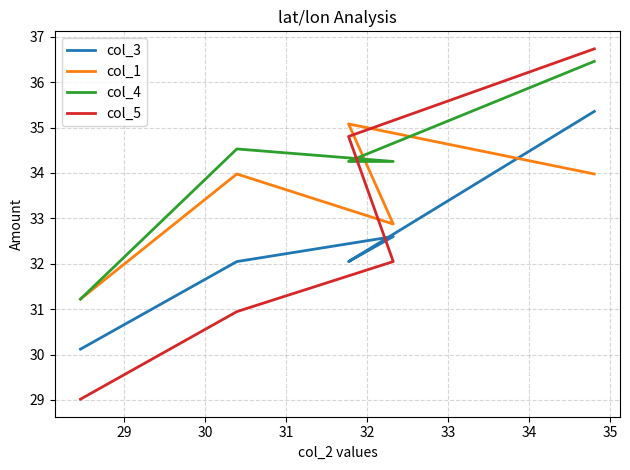

What is the sum of the col_5 values at 29 and 31?

65.7